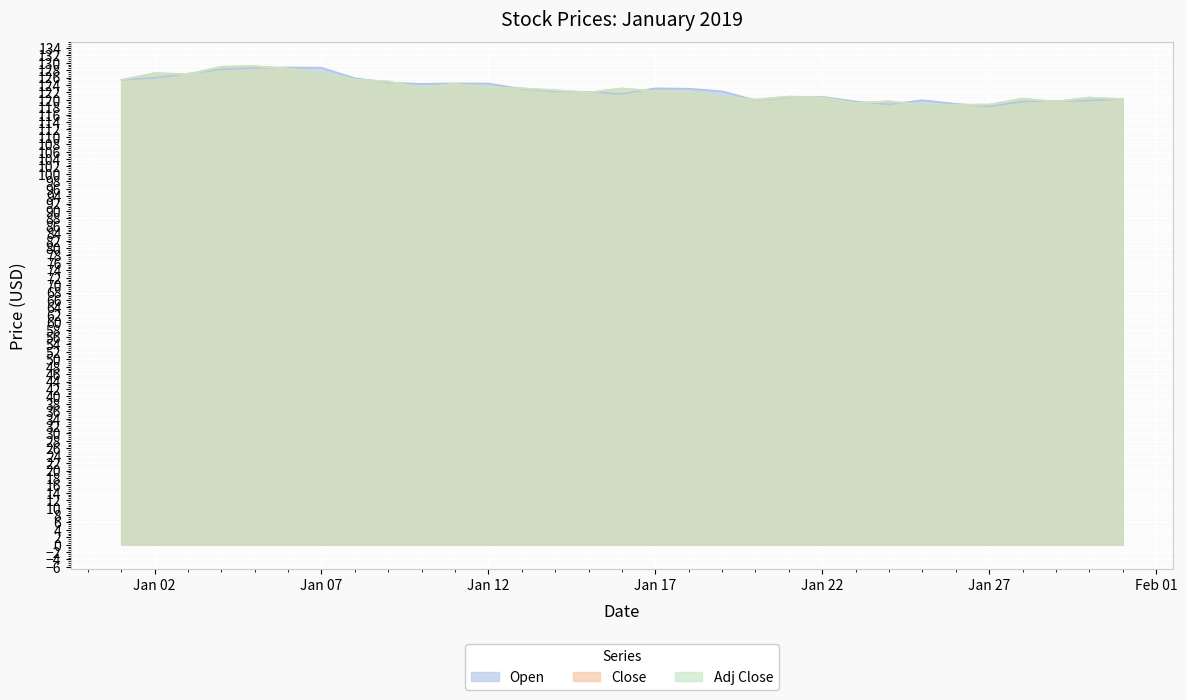

Which series has the largest total across all categories?

Open